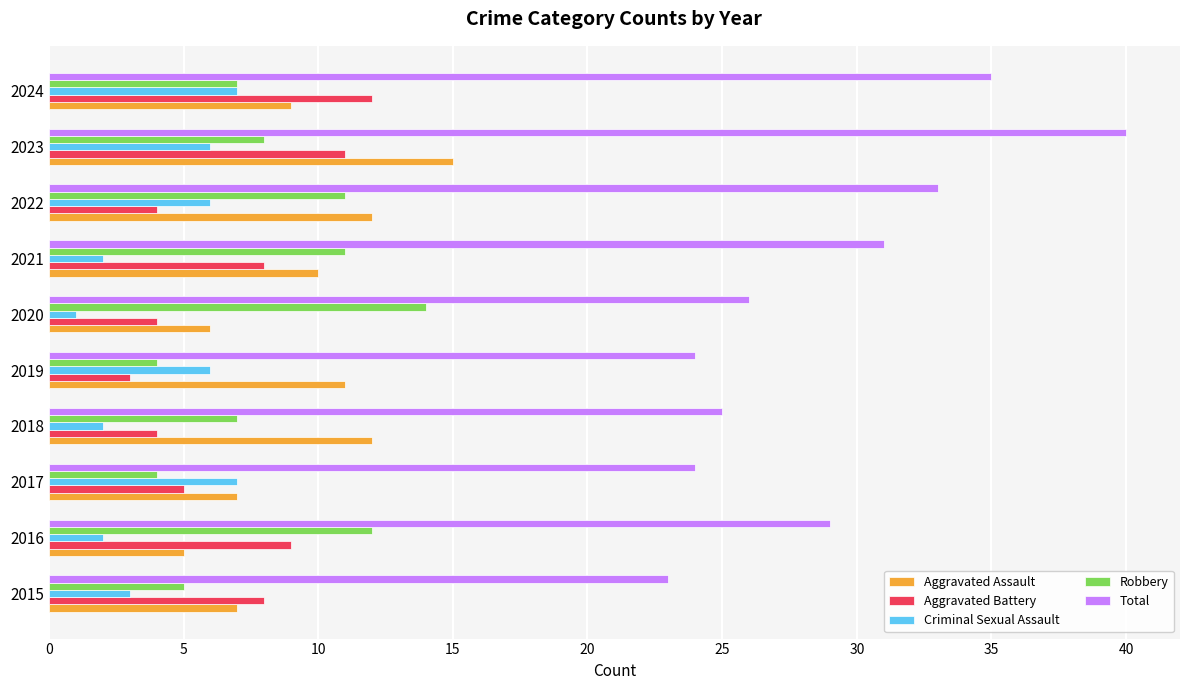

Which series has the largest total across all categories?

Total